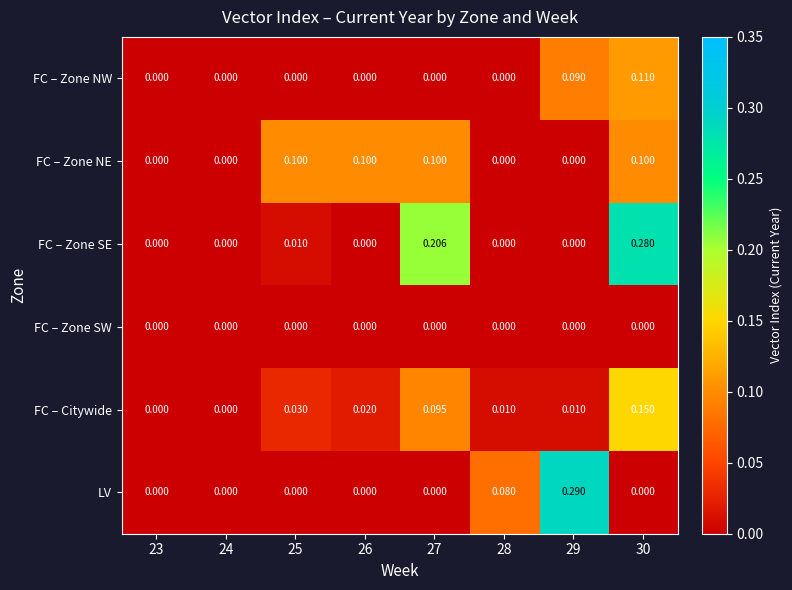

Which series has the largest total across all categories?

FC – Zone SE